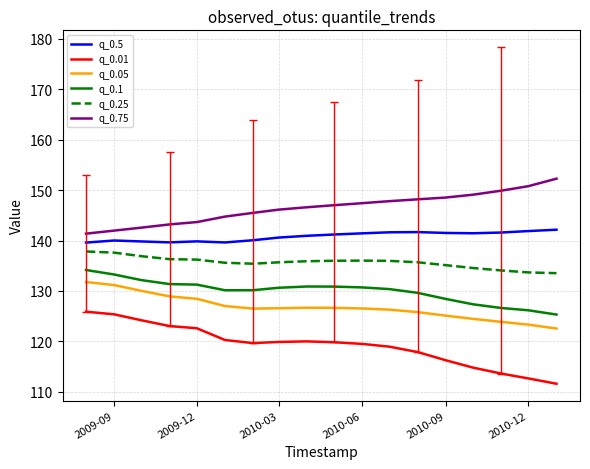

What is the minimum value shown in the chart?

111.6